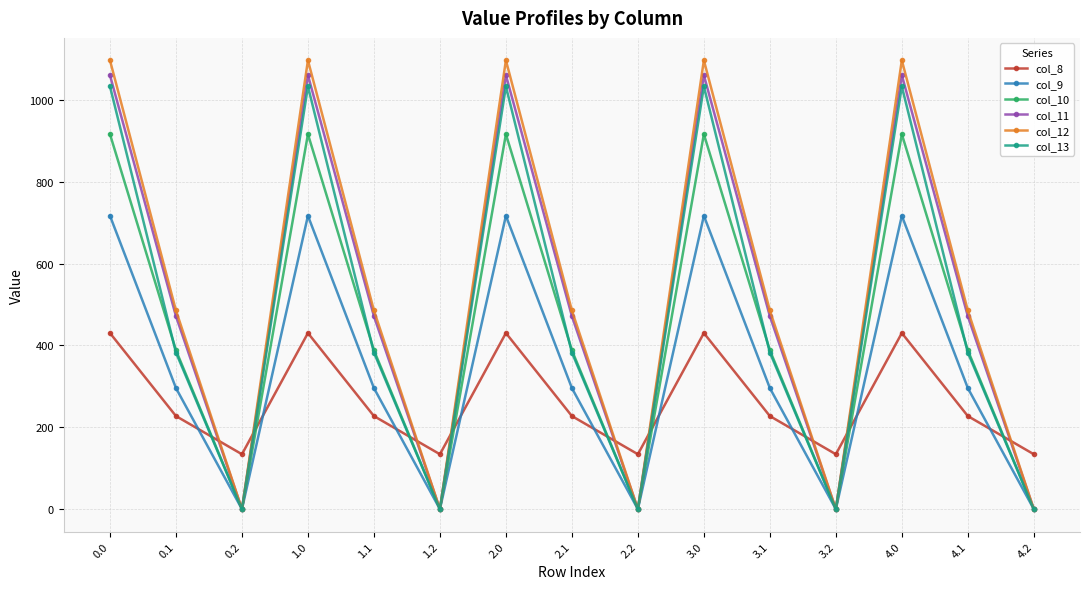

What position from the left is 3.2?

12